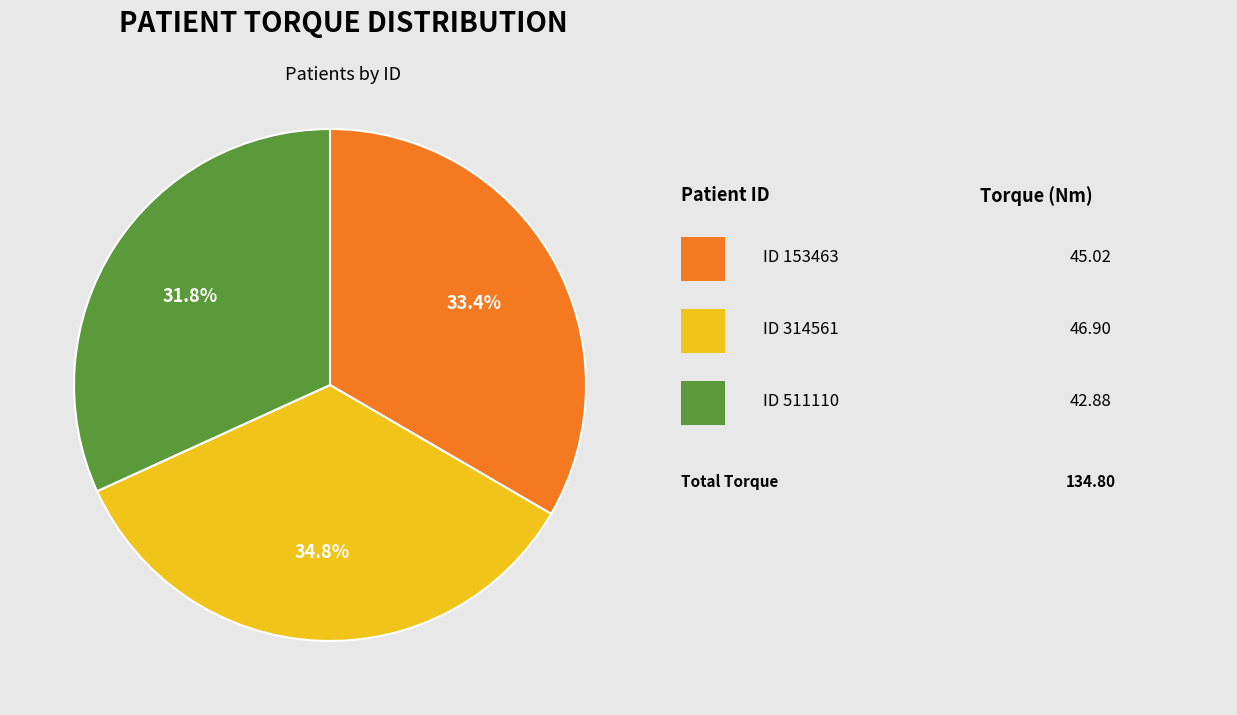

Is there any slice that represents more than half of the pie?

No